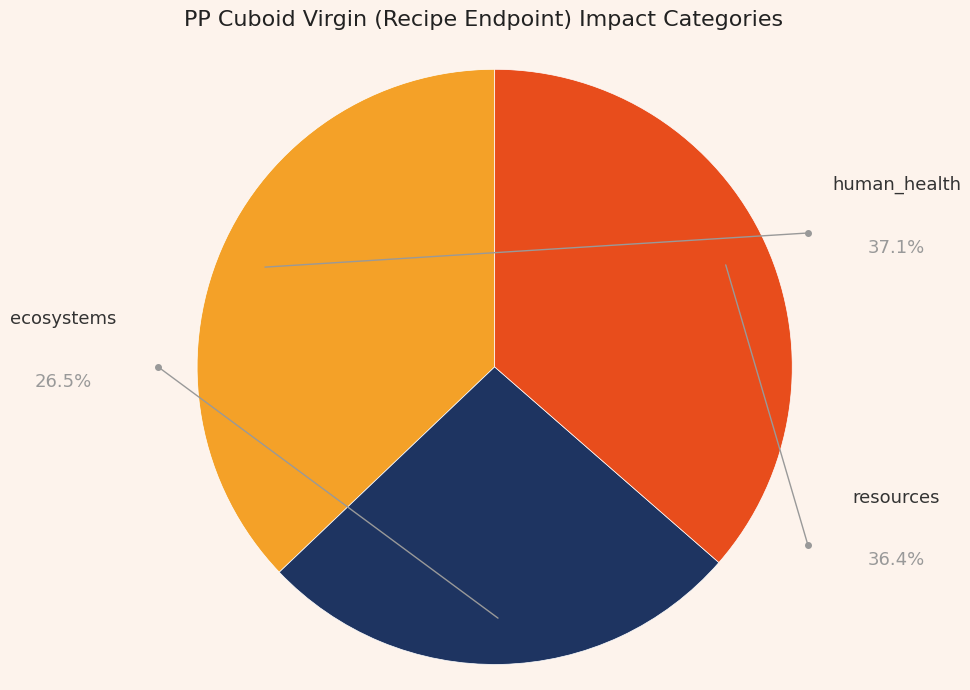

Is there a majority slice in this chart?

No